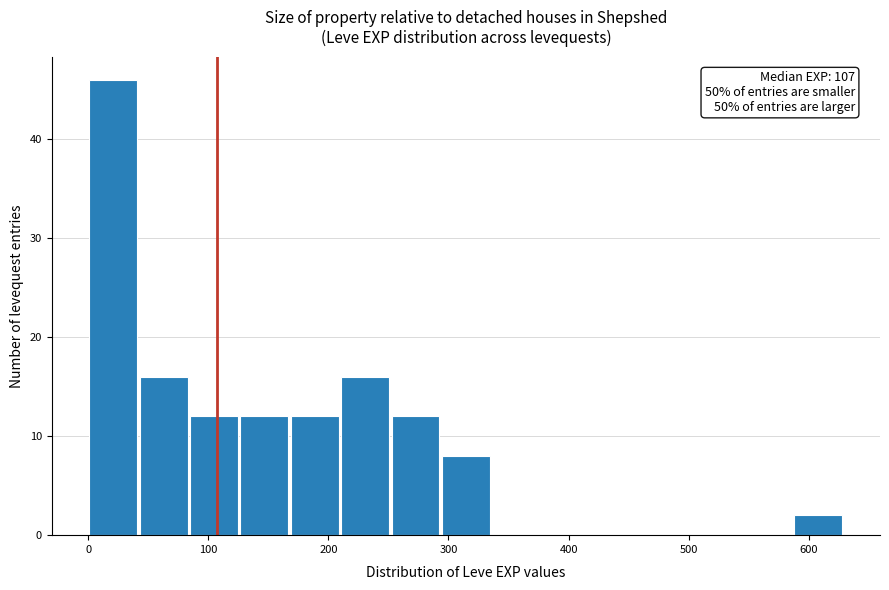

Over which range of the x-axis is the bar tallest?

0 to 40